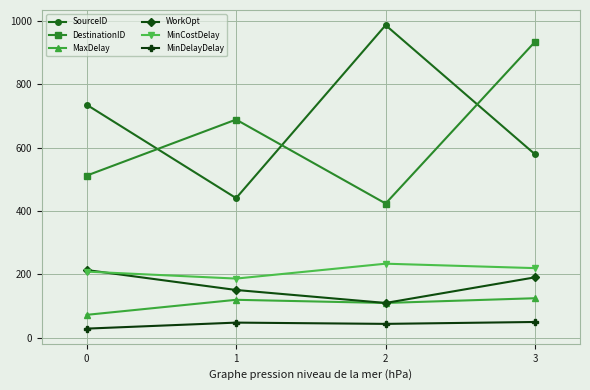

Does the chart display data point markers on the line(s)?

Yes